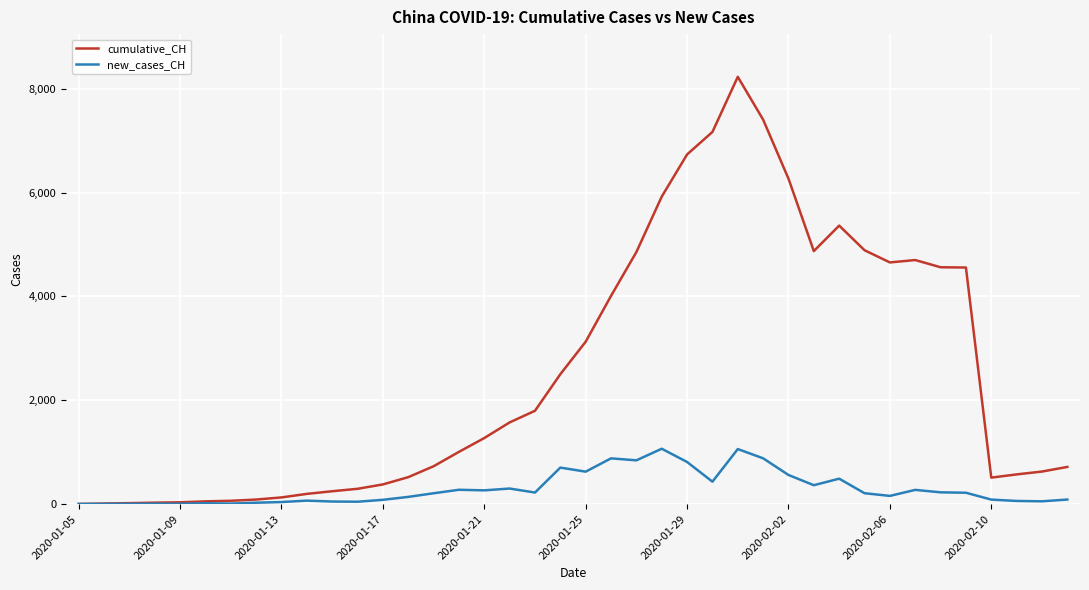

What is the maximum value for new_cases_CH?

1067